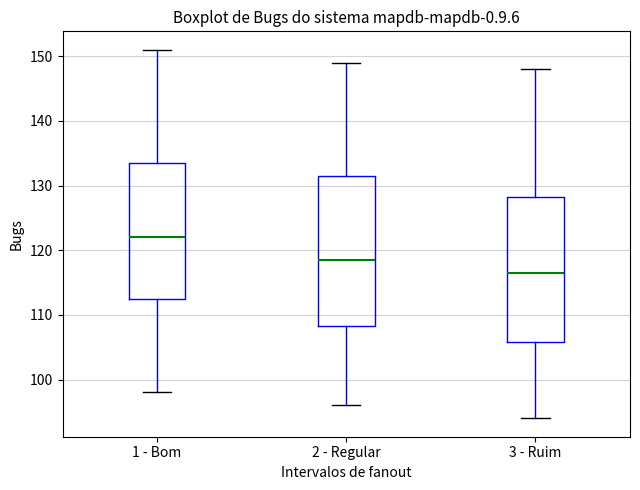

Which box has the lowest median line?

3 - Ruim